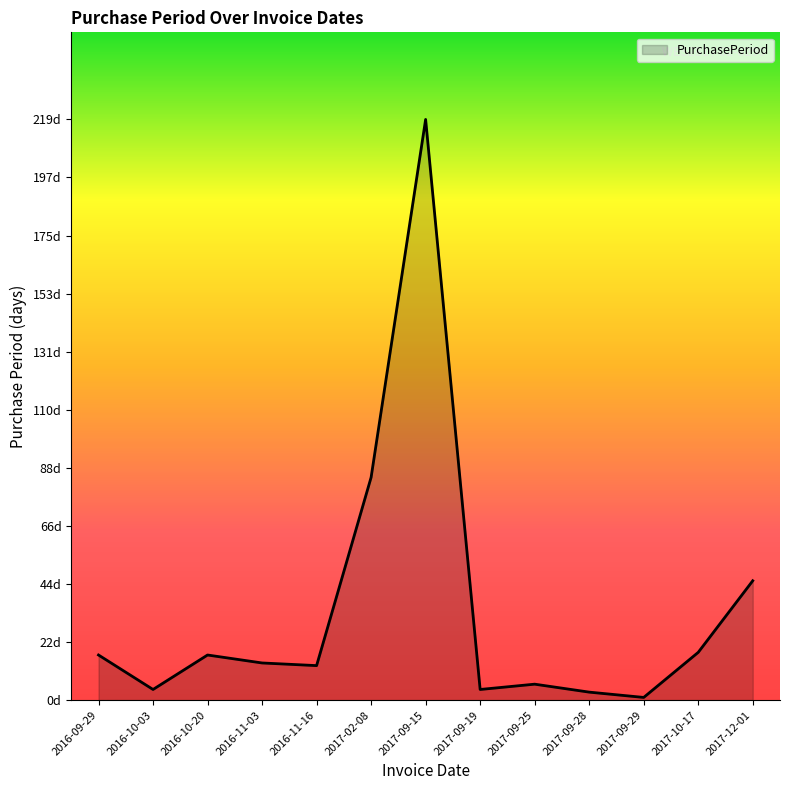

Is this an area chart (filled region under the line)?

Yes